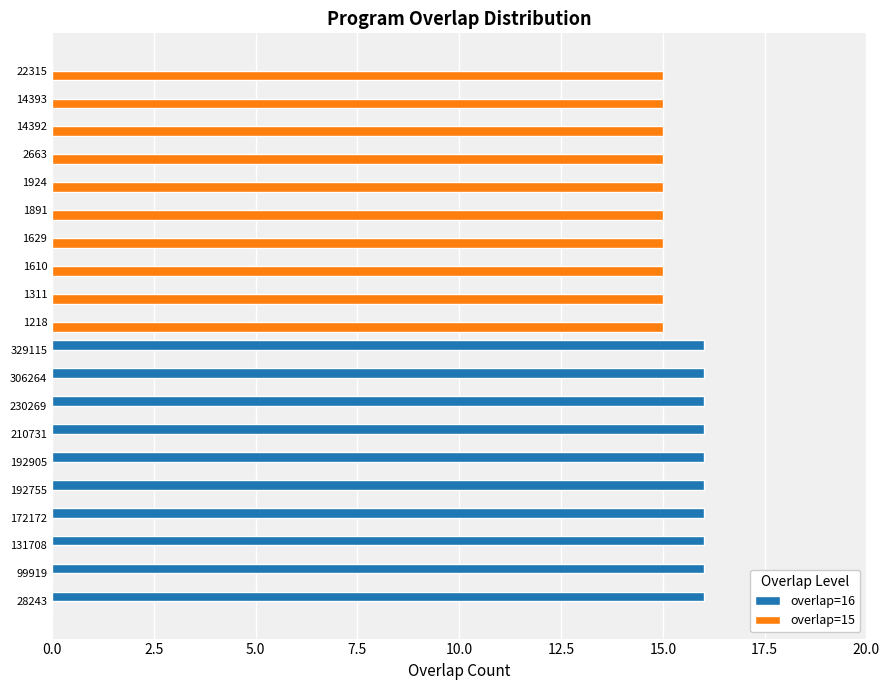

Is it true that overlap=15 equals 7 at 210731?

False